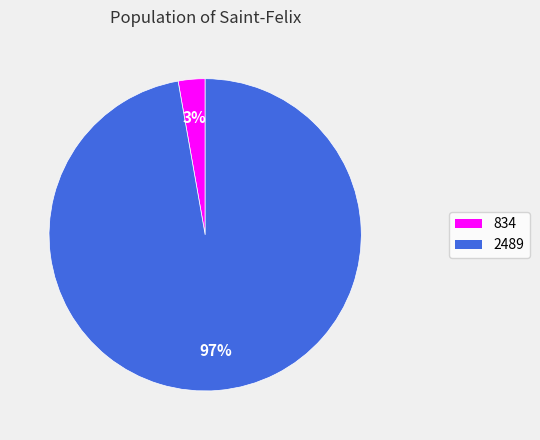

Is it true that 834 is 17% of the pie?

False